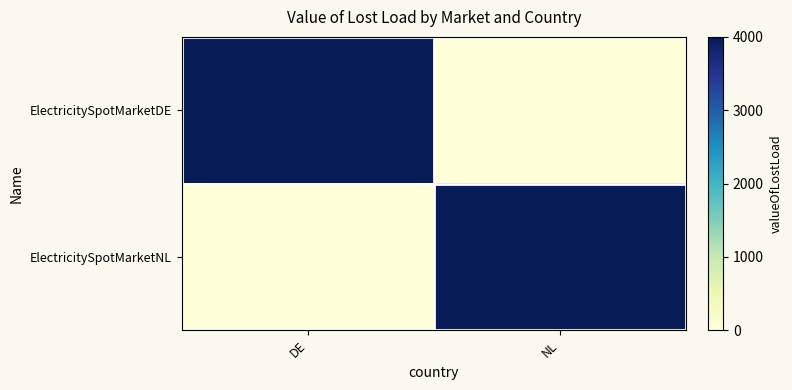

Reading left to right, list all the values displayed in this chart.

ElectricitySpotMarketDE: DE=1	NL=0
ElectricitySpotMarketNL: DE=0	NL=1